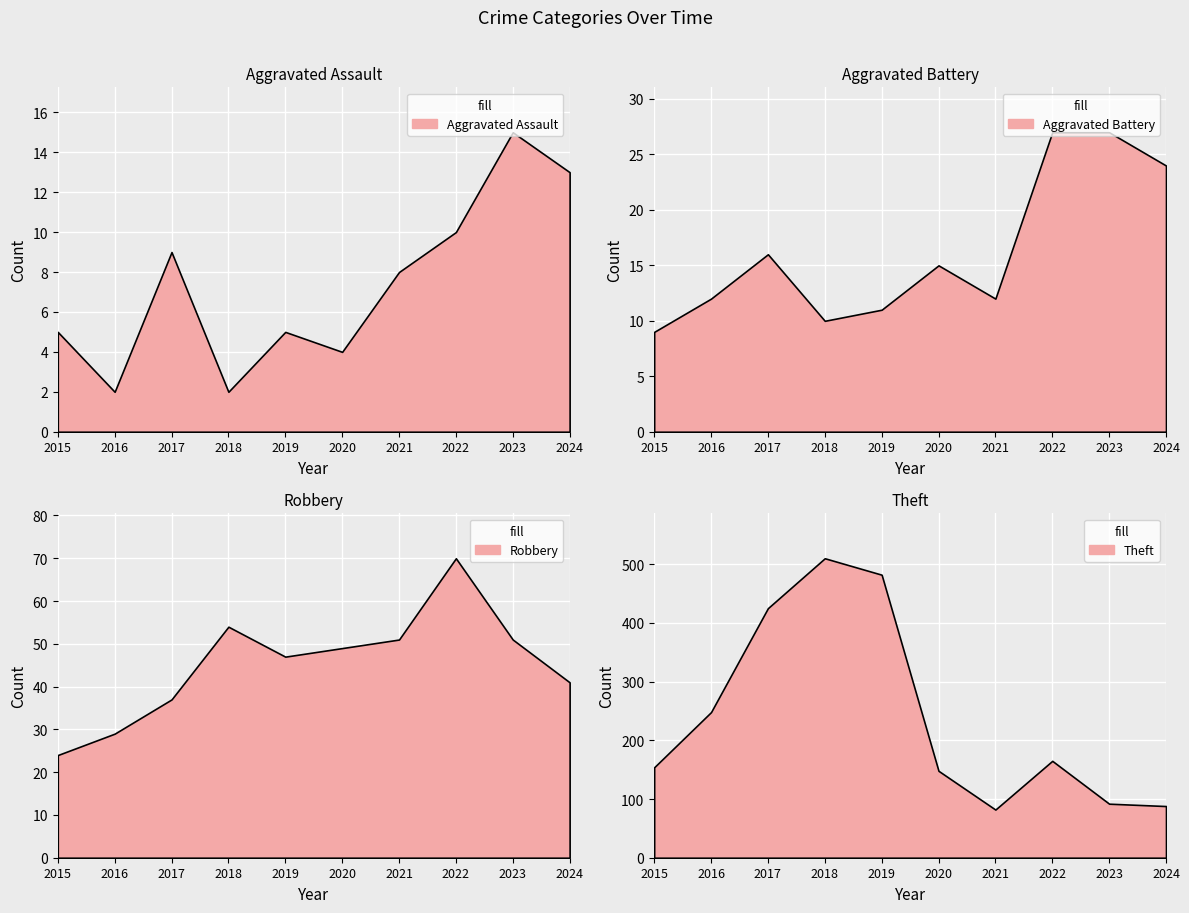

Which series has the largest total across all categories?

Theft